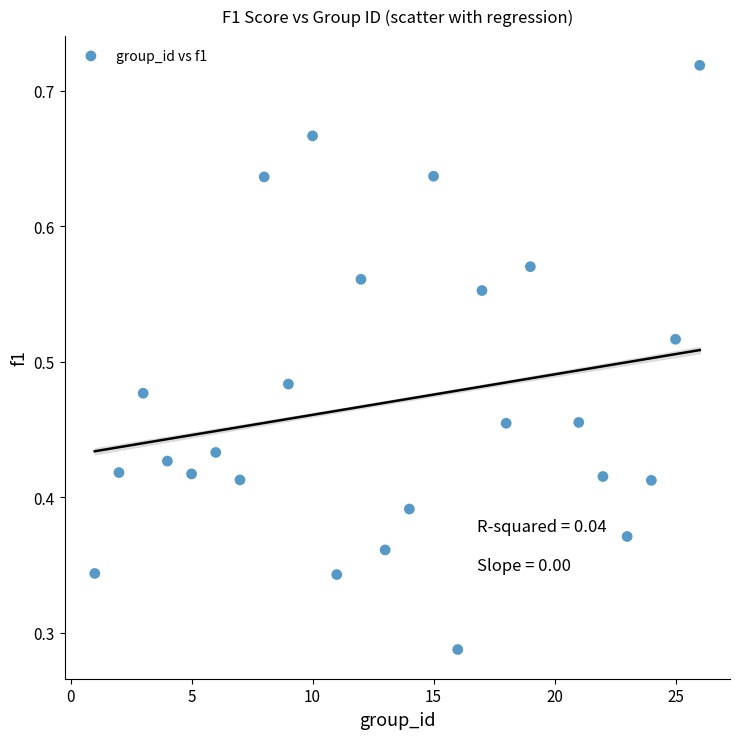

What is the range of X values (max minus min)?

25.0